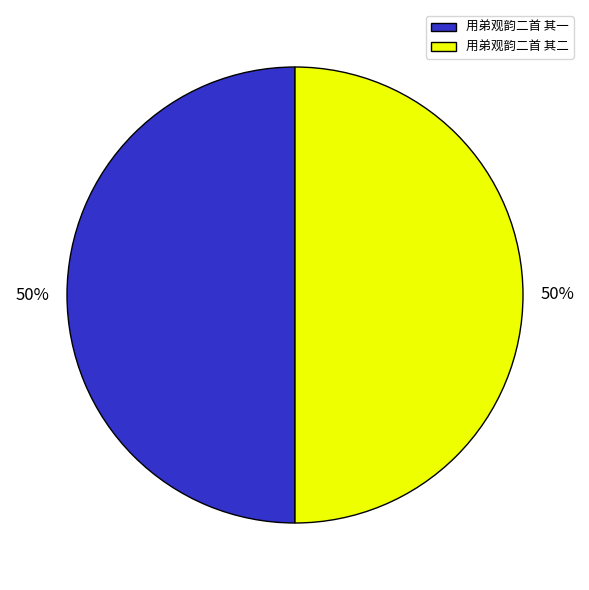

True or false: 用弟观韵二首 其二 accounts for 50% of the total.

True